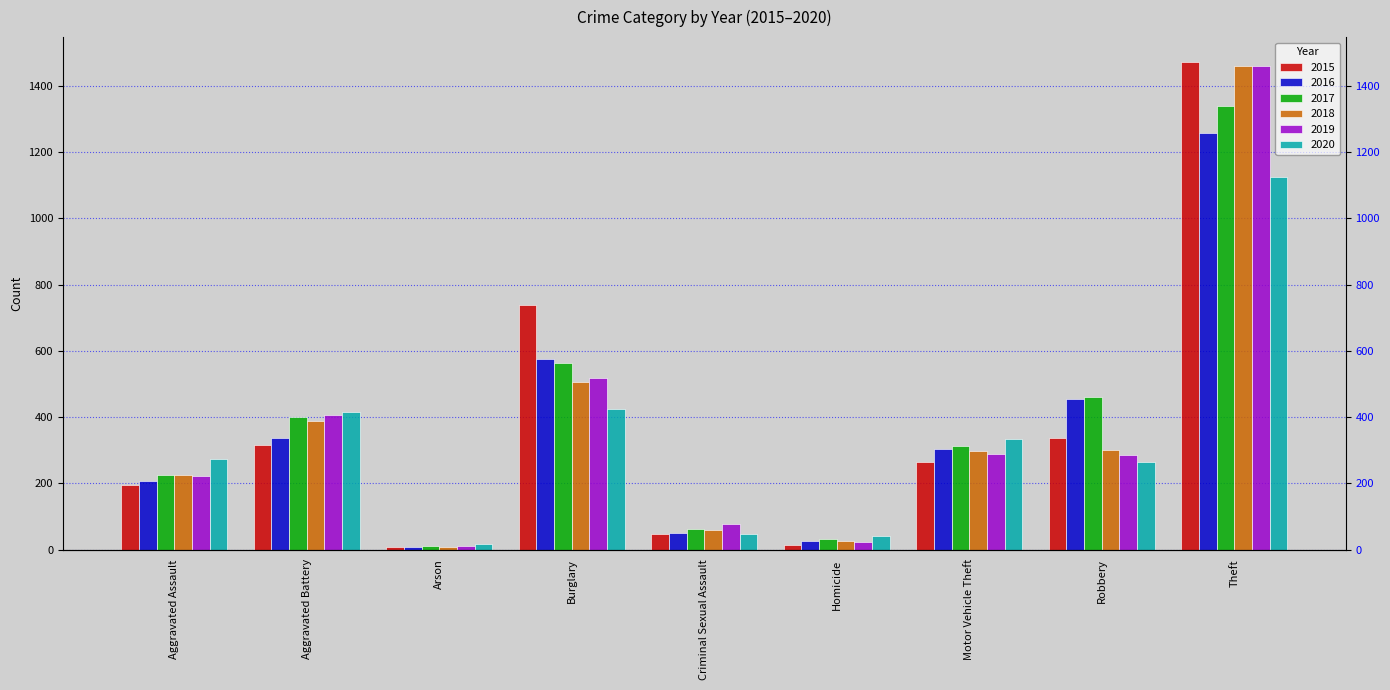

Which category has the lowest value across all series?

Arson